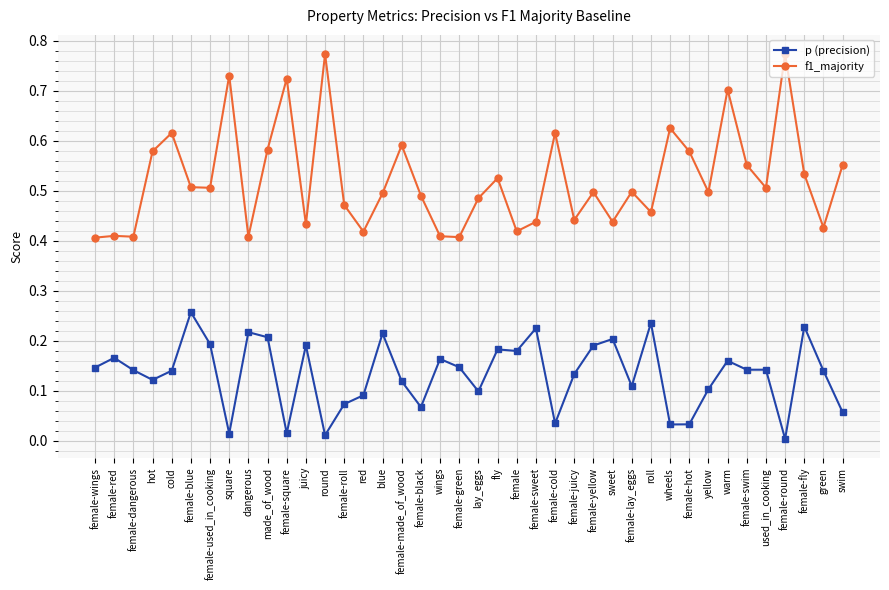

What is the label of the 7th point from the right?

warm